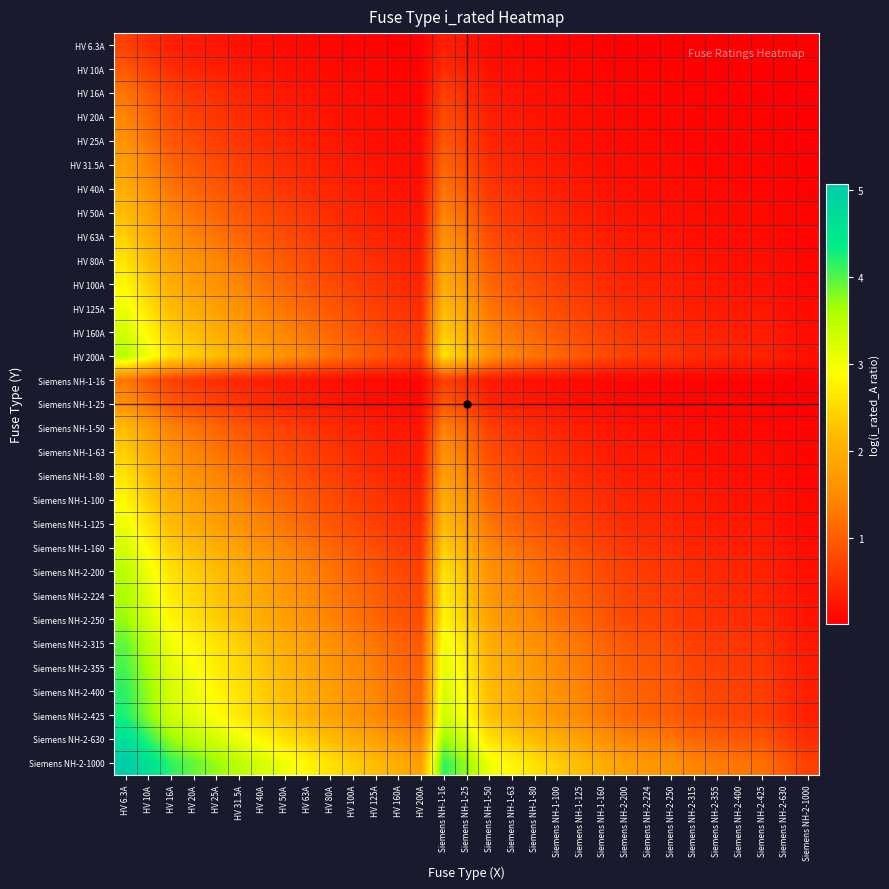

Which series has the largest range (max minus min)?

Siemens NH-2-1000